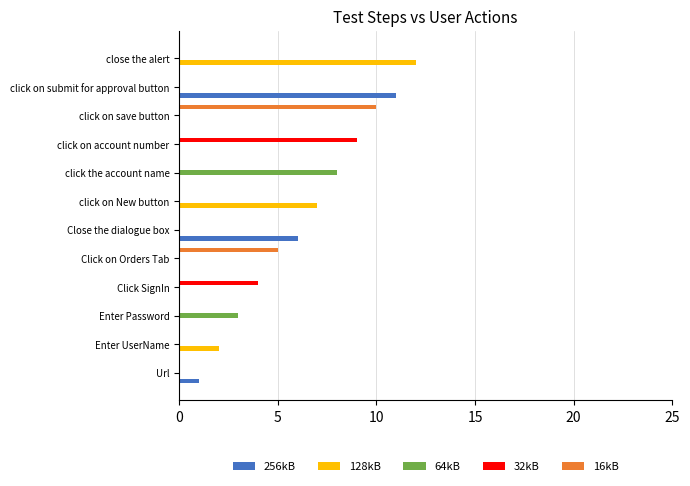

Which series changed the most between click on account number and close the alert?

128kB